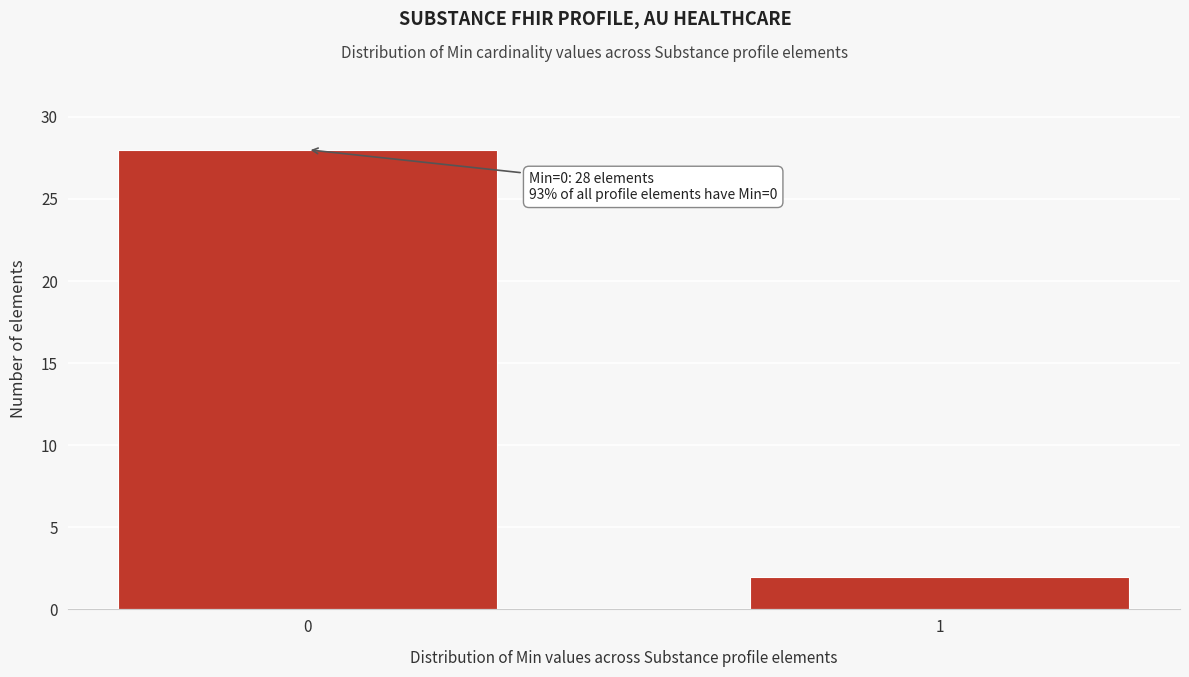

Reading right to left, transcribe all the data shown in this chart.

2	28